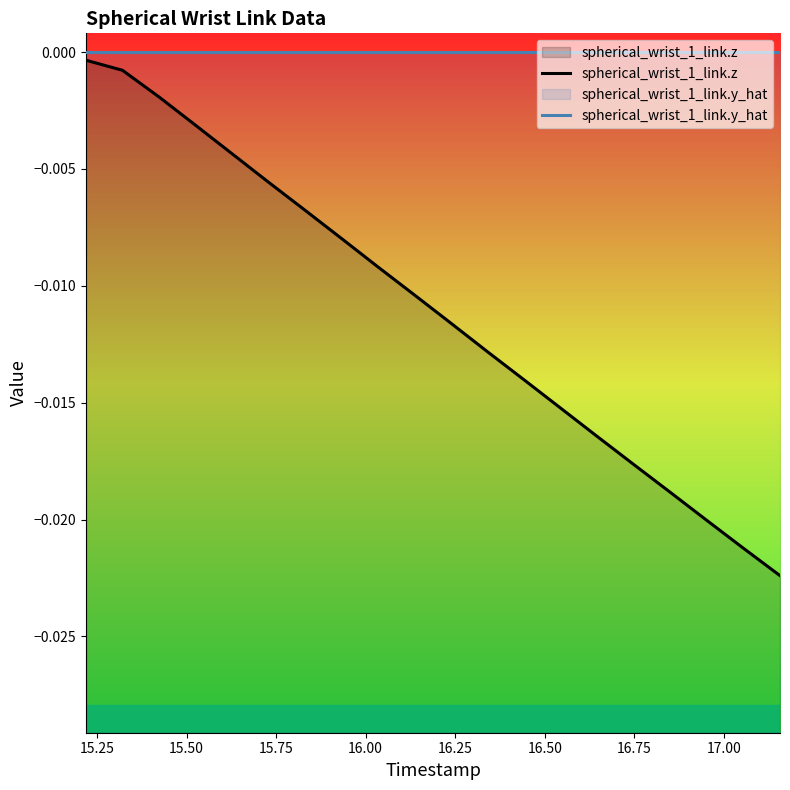

Which series has the widest spread of values?

spherical_wrist_1_link.z